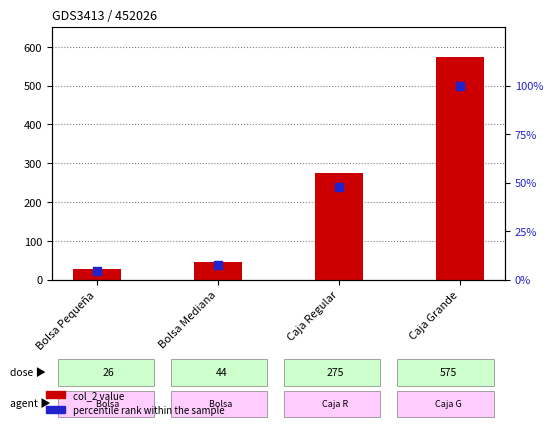

Is the value of percentile rank within the sample at Bolsa Mediana greater than the value of col_2 at Bolsa Mediana?

No